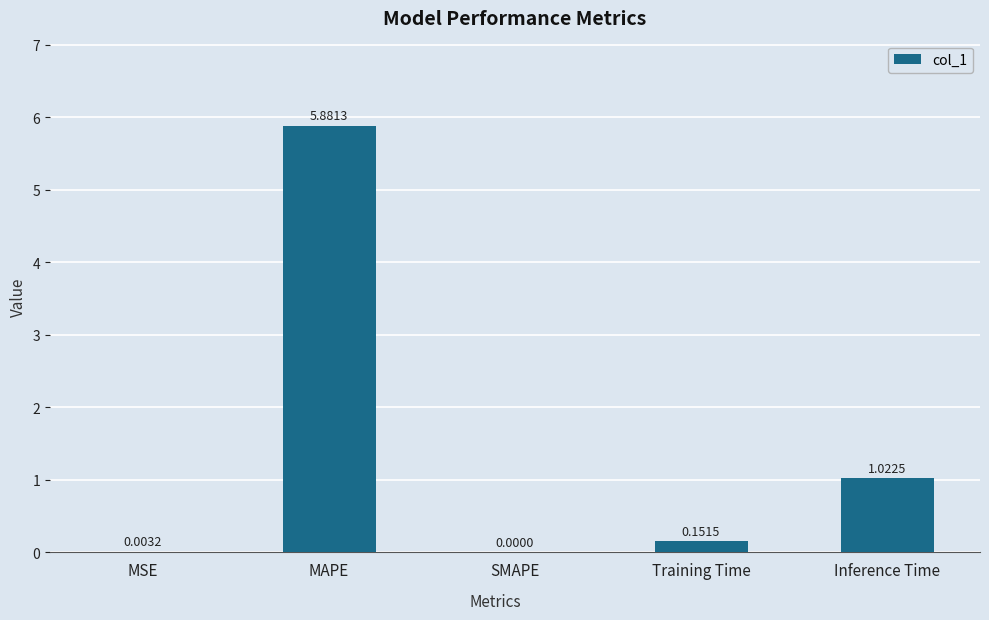

The value at SMAPE is 1.9. True or false?

False